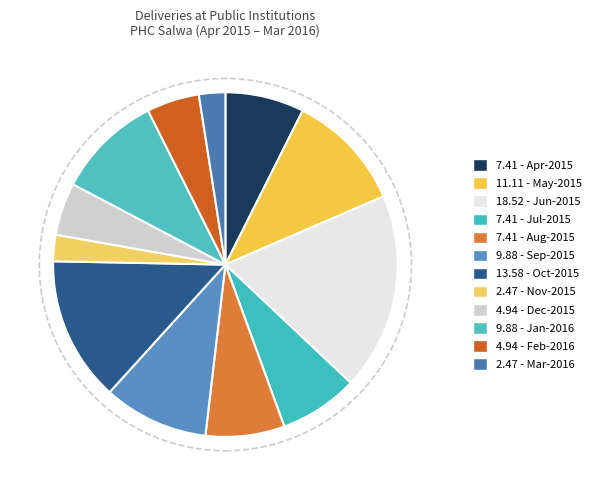

Rank the categories by value from lowest to highest.

Nov-2015, Mar-2016, Dec-2015, Feb-2016, Apr-2015, Jul-2015, Aug-2015, Sep-2015, Jan-2016, May-2015, Oct-2015, Jun-2015